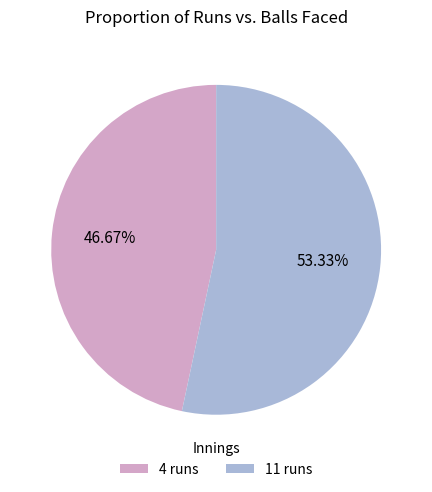

Which category has the smallest portion of the pie?

4 runs